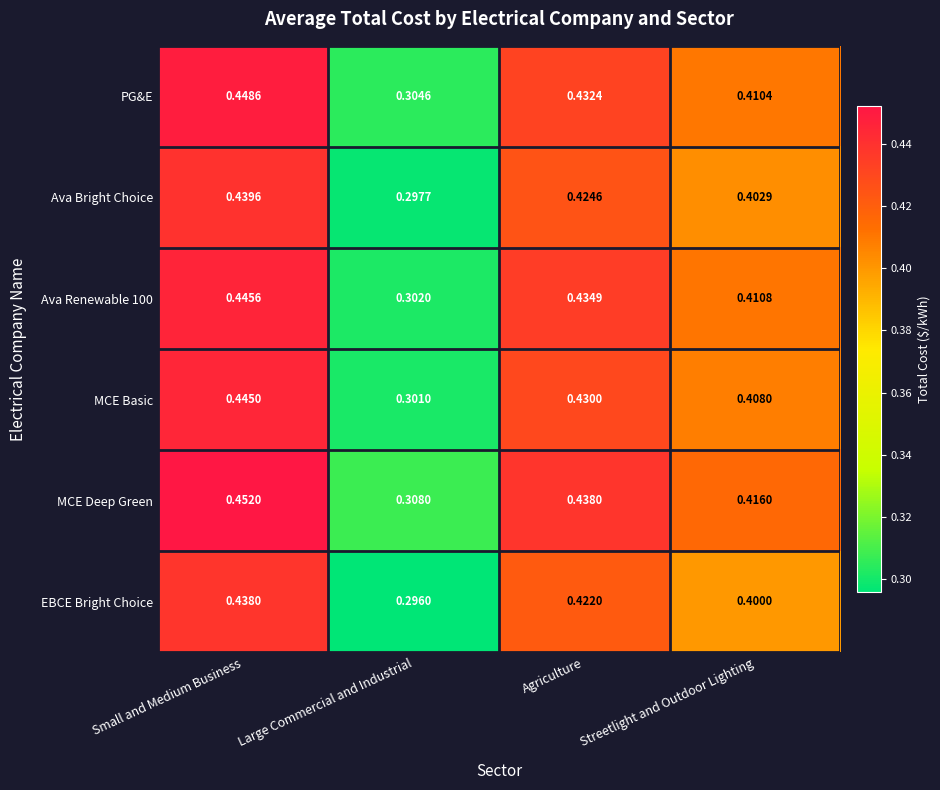

Which series has the largest total across all categories?

MCE Deep Green